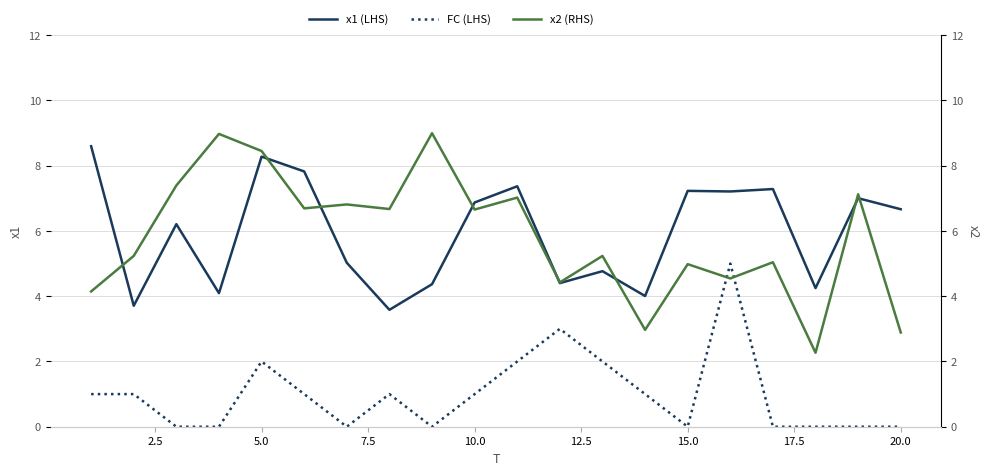

True or false: FC (LHS) and x1 (LHS) cross at least once.

False